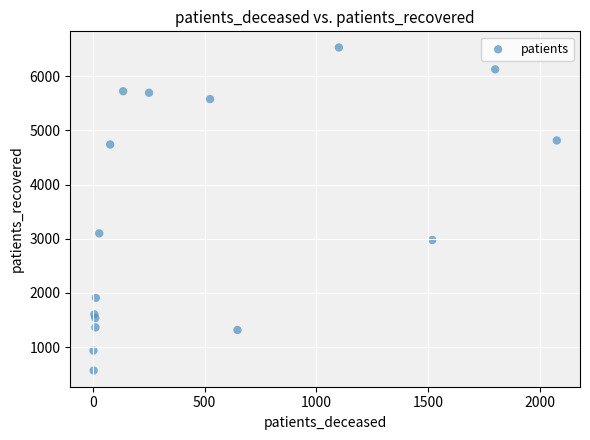

What Y value in the scatter plot is closest to 3548?

3099